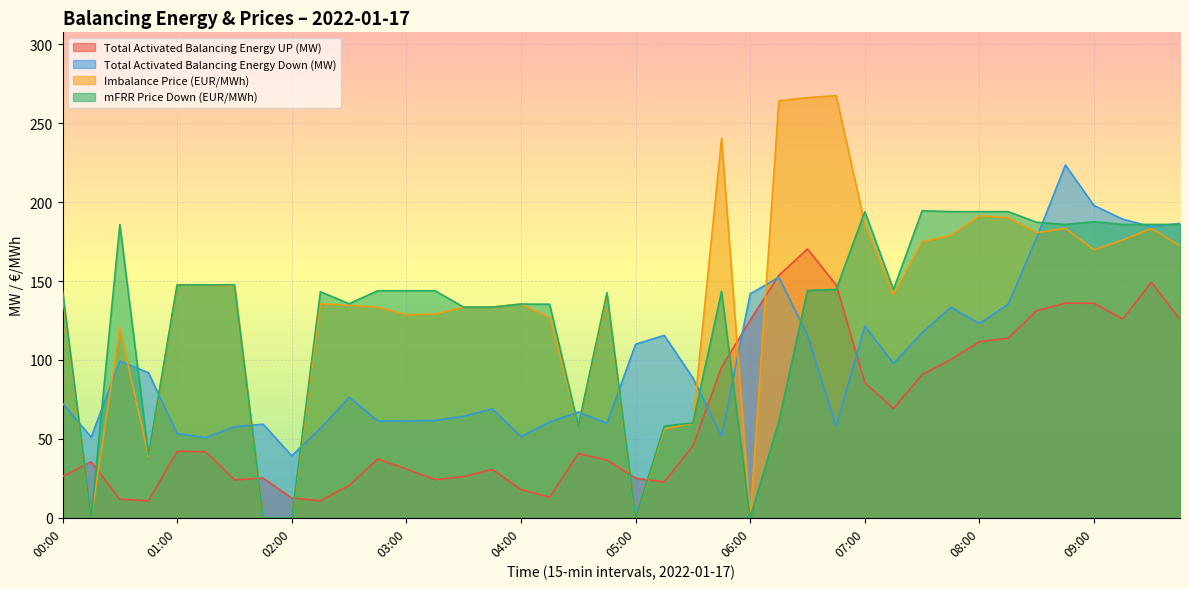

Reading left to right, extract all data points from this chart.

Total Activated Balancing Energy UP (MW): 26.2	35.4	11.8	10.8	42.2	41.8	24.1	25.2	12.5	10.8	20.5	37.2	30.9	24.1	26.1	30.6	17.9	13.0	40.6	36.5	25.0	22.7	45.5	95.4	125.3	153.6	170.4	147.6	85.6	69.2	90.8	100.2	111.6	113.7	131.3	136.1	135.9	125.9	149.3	125.7
Total Activated Balancing Energy Down (MW): 72.6	51.1	99.3	91.9	53.3	50.8	57.7	59.3	39.3	56.6	76.3	61.5	61.3	61.7	64.4	69.0	51.4	60.7	67.1	59.9	110.0	115.6	88.6	51.8	141.9	152.4	115.6	58.0	121.6	97.7	117.3	133.4	123.1	135.3	177.7	223.6	197.9	189.3	184.5	186.6
Imbalance Price (EUR/MWh): 141.0	0.0	120.7	38.9	147.5	147.6	147.1	0.0	0.0	135.6	134.6	133.5	128.7	129.1	133.5	133.5	135.5	127.0	58.1	139.9	0.0	56.4	59.9	240.6	0.0	264.3	266.3	267.5	186.1	141.4	175.0	178.9	191.4	190.2	180.7	183.5	169.8	176.0	183.3	172.4
mFRR Price Down (EUR/MWh): 144.1	0.0	185.9	40.0	147.6	147.6	147.6	0.0	0.0	143.3	135.7	143.9	143.9	143.9	133.5	133.5	135.5	135.3	58.1	142.7	0.0	58.1	60.1	143.5	0.0	61.1	144.1	144.7	194.0	144.7	194.6	194.0	194.0	194.0	187.3	185.9	187.6	185.9	185.9	185.9